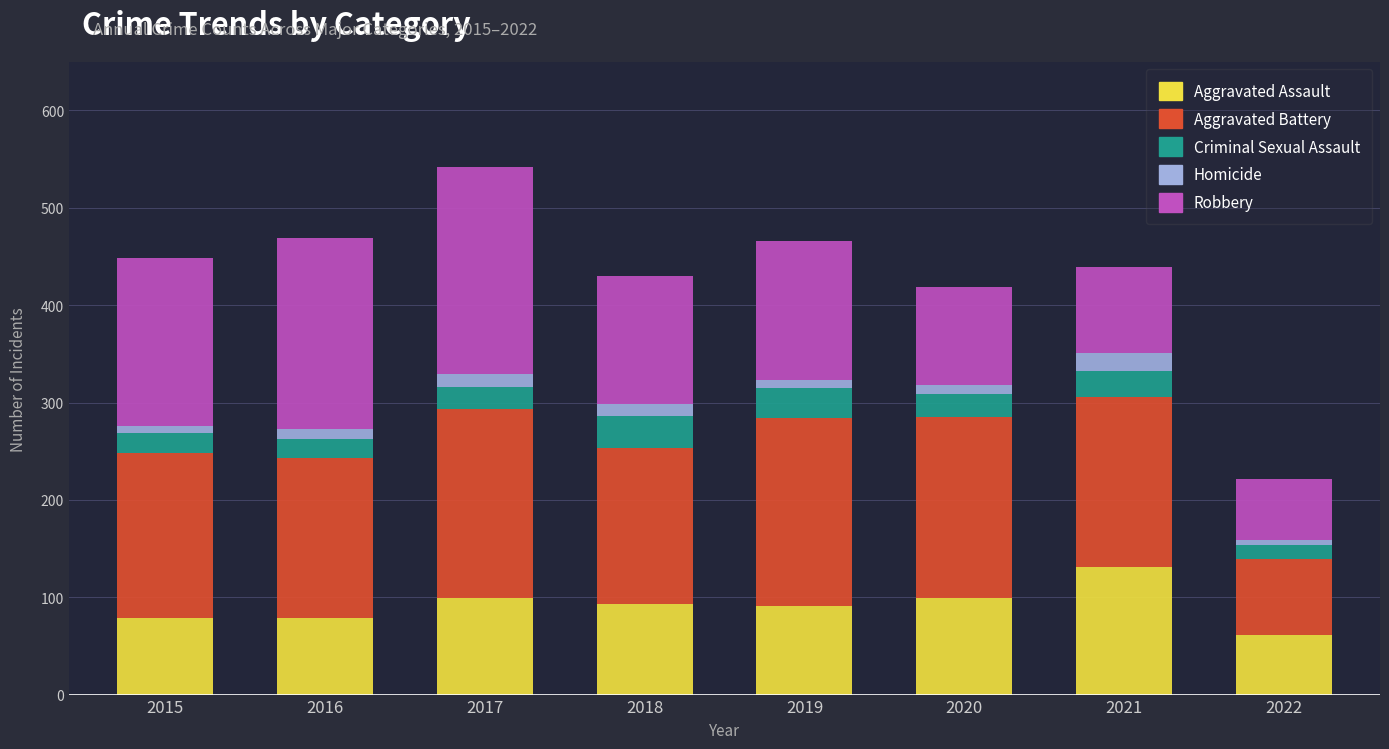

What is the total value across all series at 2017?

542